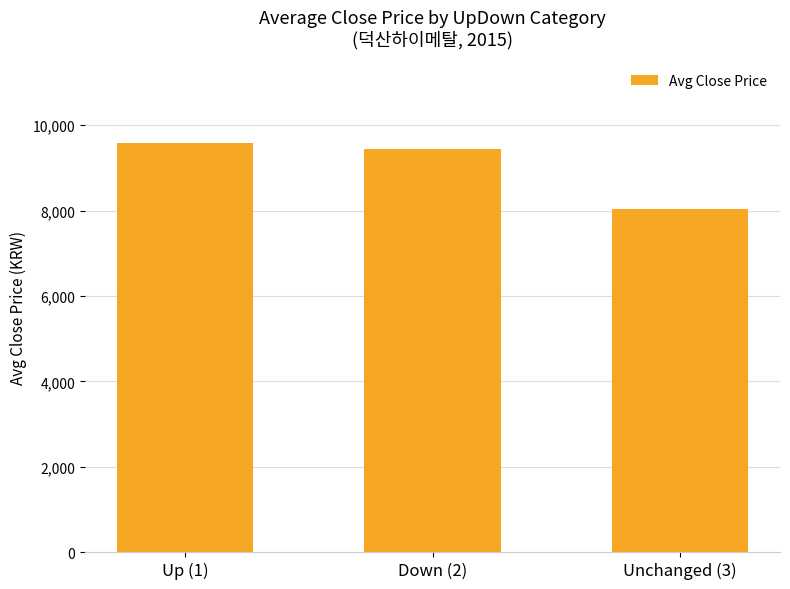

What is the difference between the maximum and minimum values?

1555.3